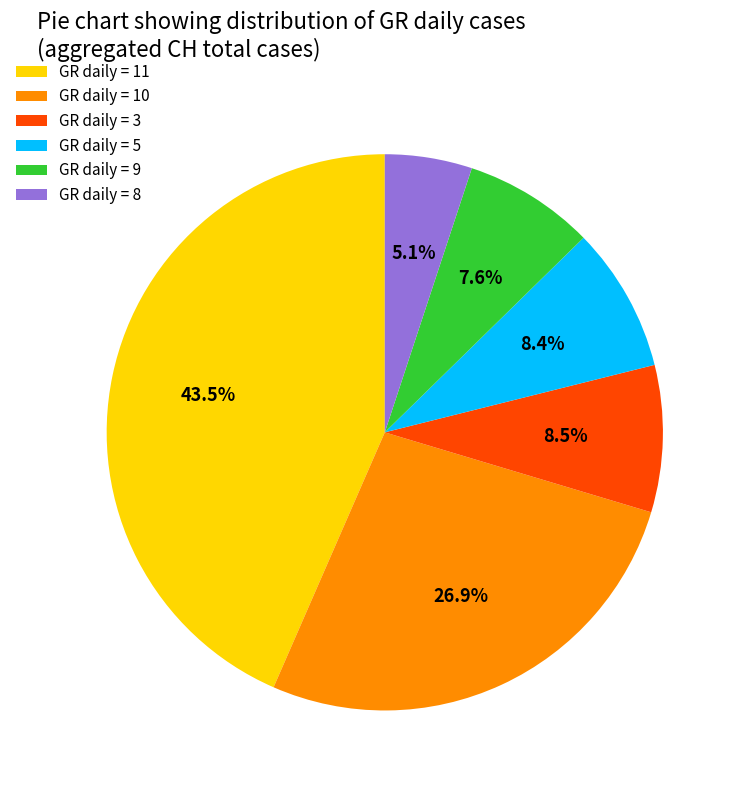

Between GR daily = 8 and GR daily = 5, which is larger?

GR daily = 5